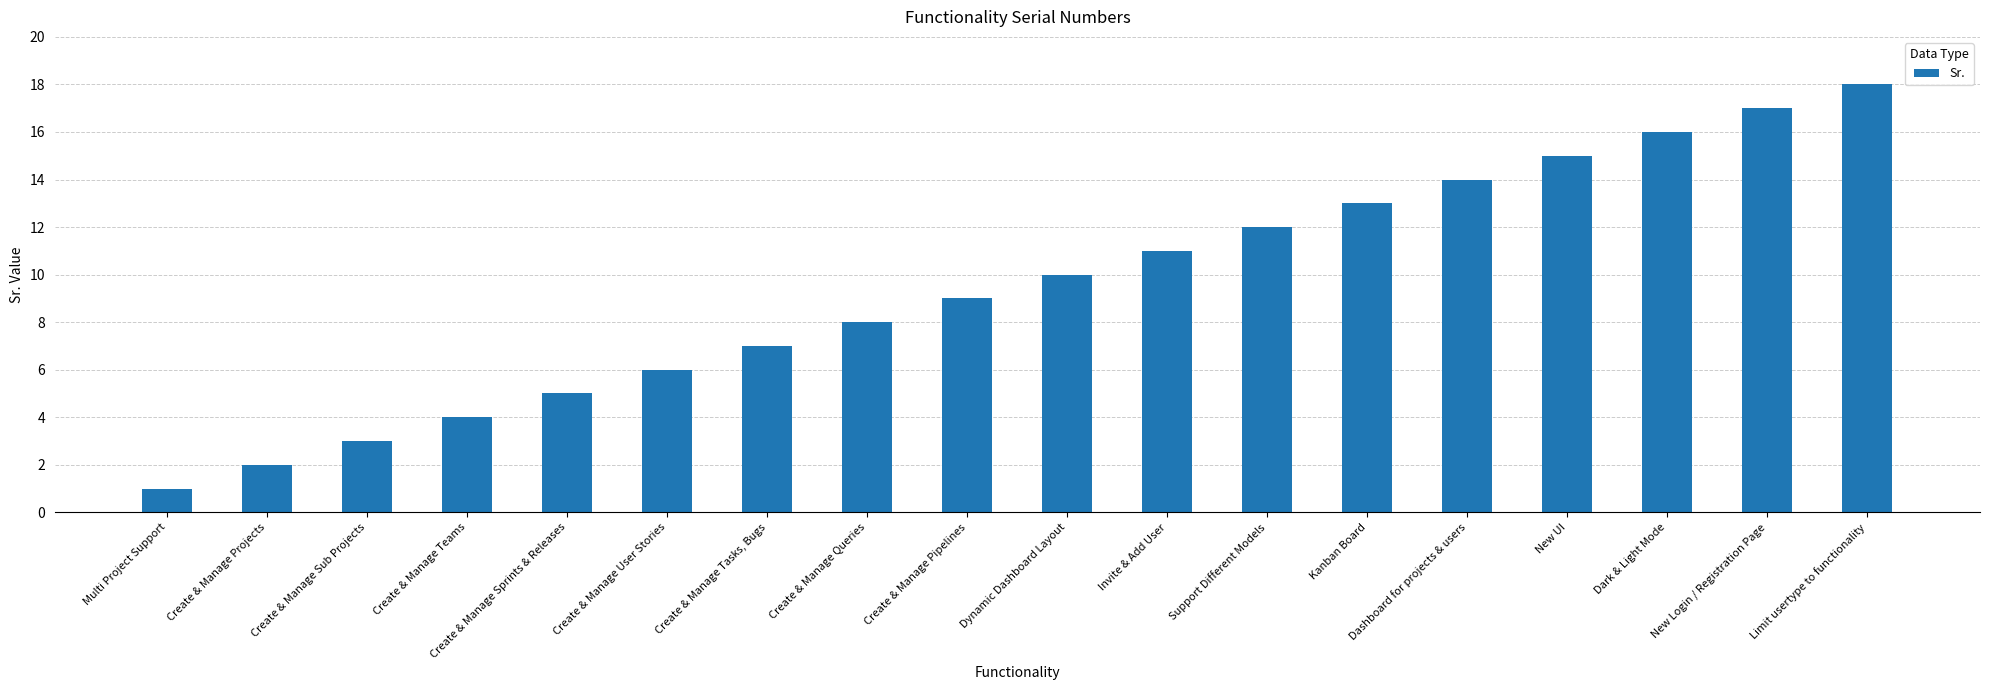

How many data points are less than 10?

9